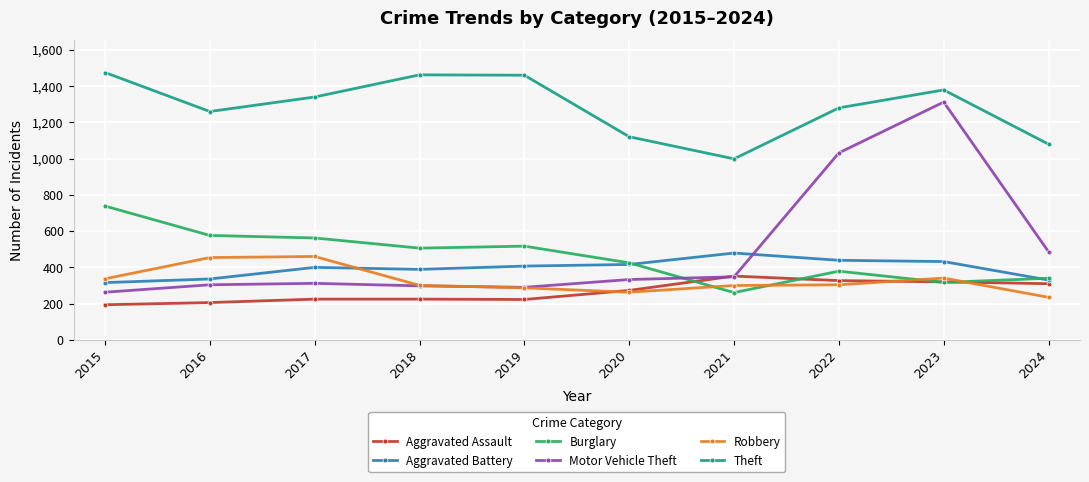

What is the difference between the Aggravated Assault values at 2018 and 2020?

48